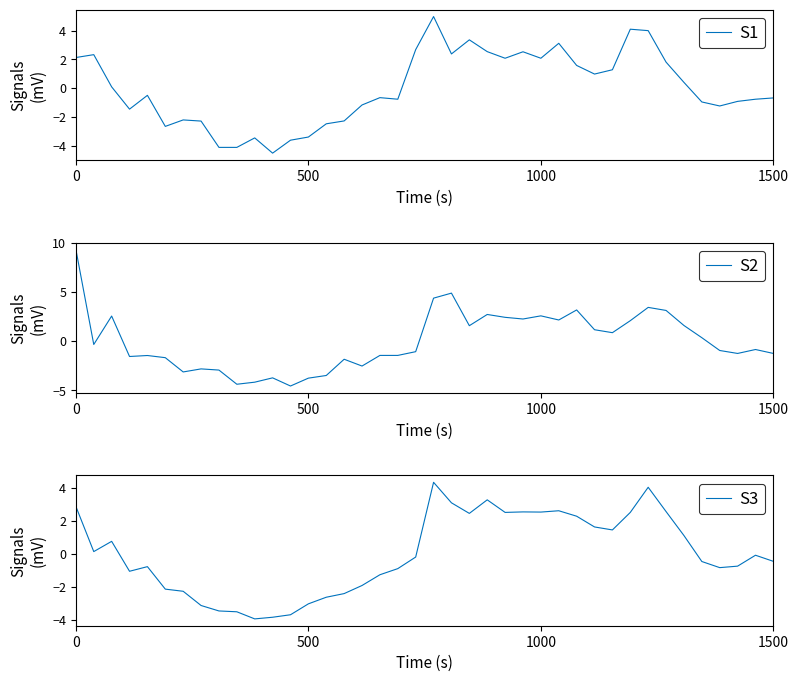

Is it true that S1 equals 0.7 at 24?

False